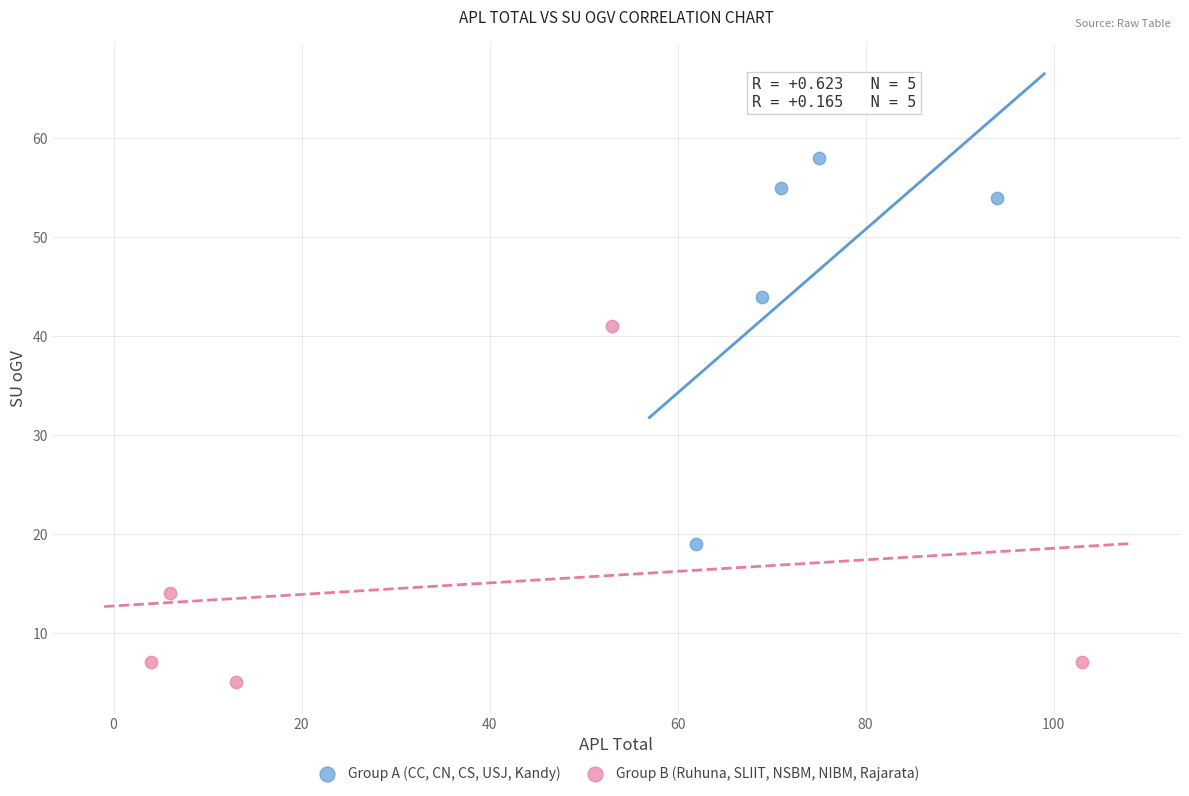

Which series contains the lowest Y value?

Group B (Ruhuna, SLIIT, NSBM, NIBM, Rajarata)